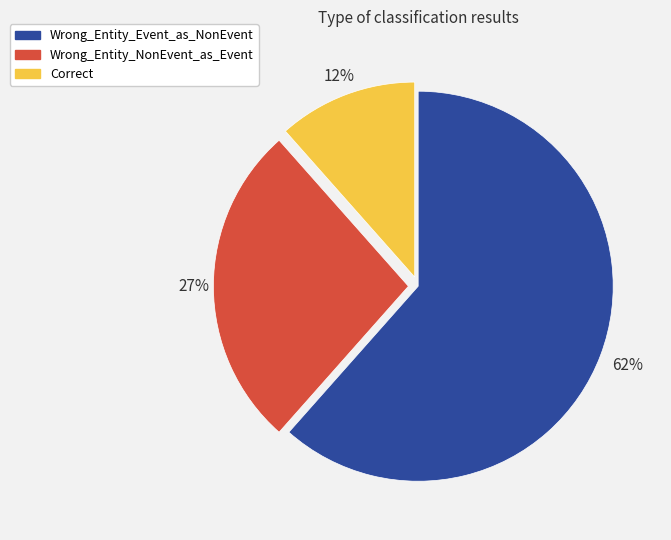

What is the largest slice in the pie chart?

Wrong_Entity_Event_as_NonEvent